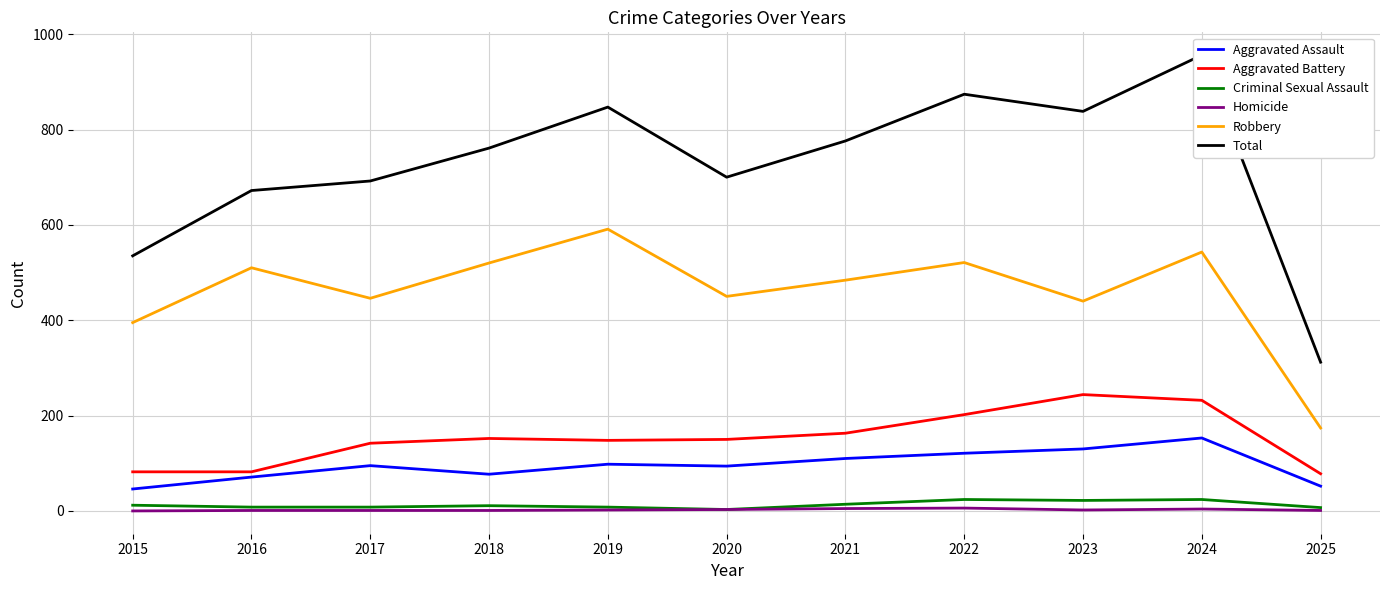

What is the average value of the Total series?

724